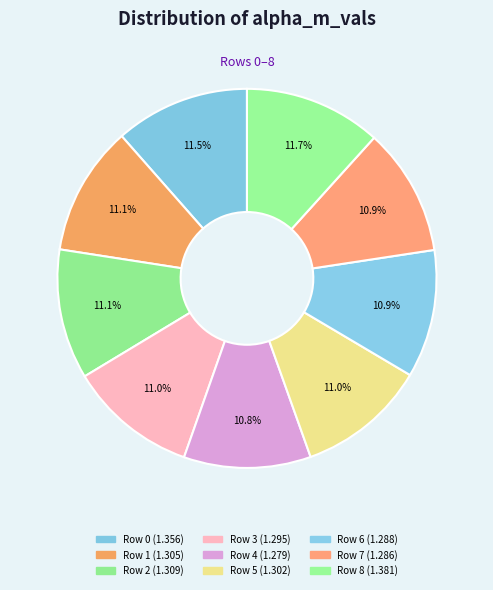

What percentage is NOT represented by Row 0?

88.5%